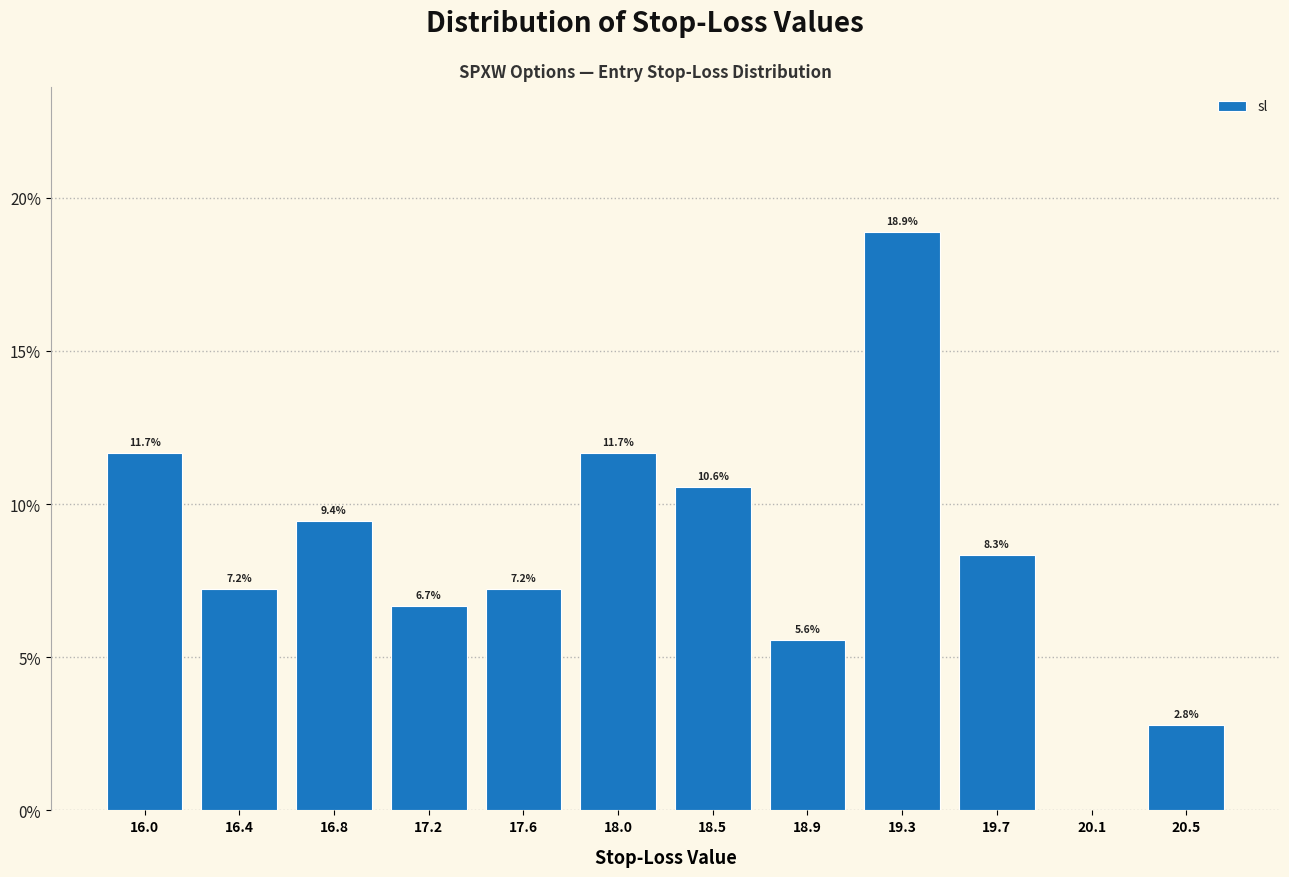

Over which range of the x-axis is the bar tallest?

19.05 to 19.50